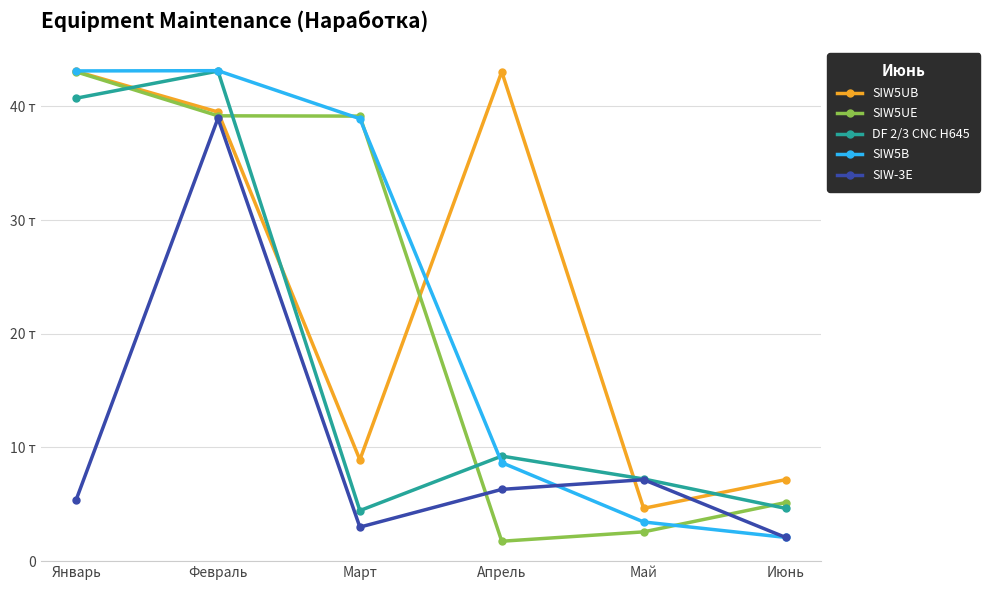

Rank the series at Март from lowest to highest value.

SIW-3E, DF 2/3 CNC H645, SIW5UB, SIW5B, SIW5UE